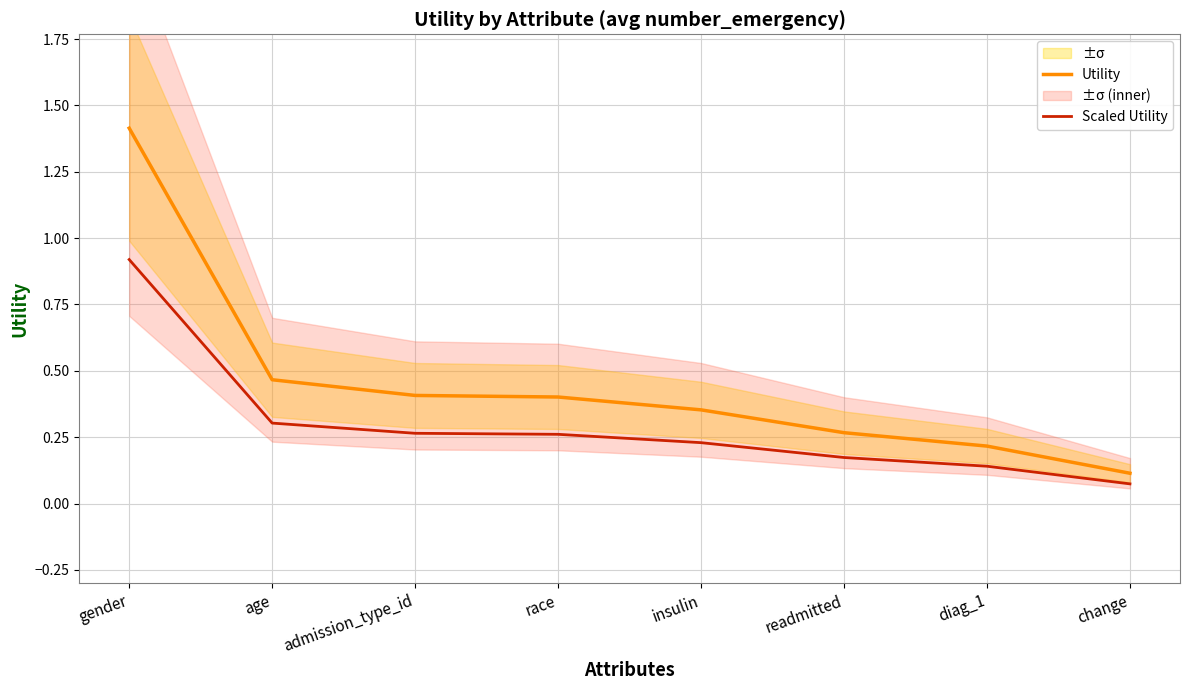

What is the minimum value for Utility?

0.1